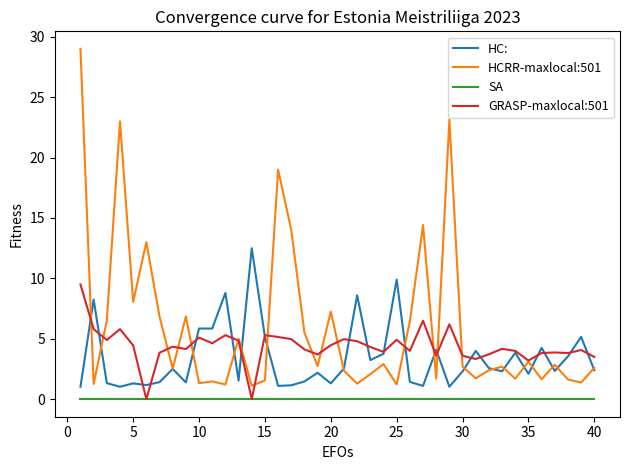

True or false: HC: and SA intersect in this chart.

False